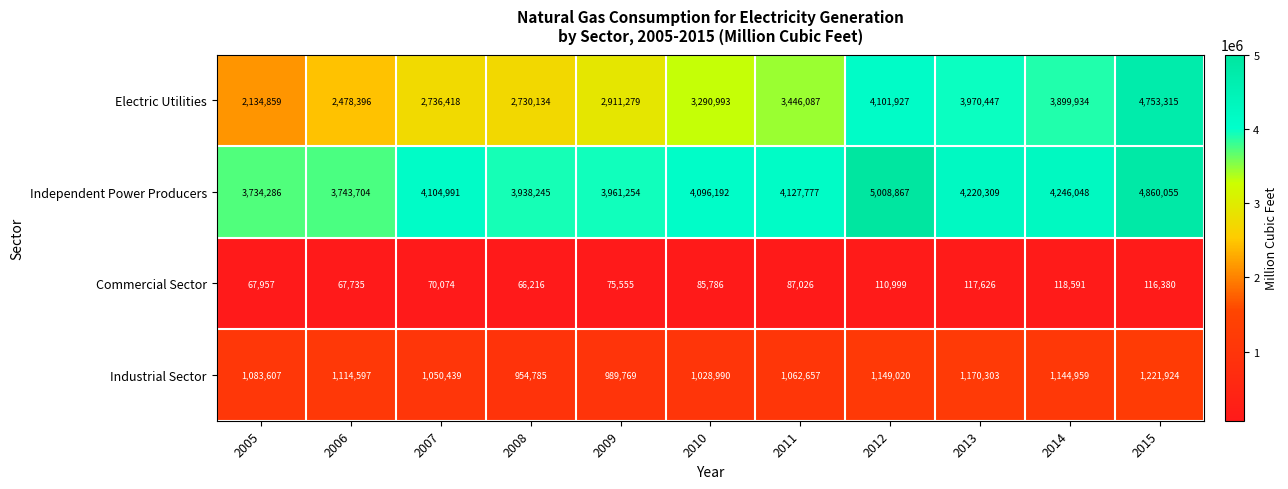

What is the average value of the Commercial Sector series?

89450